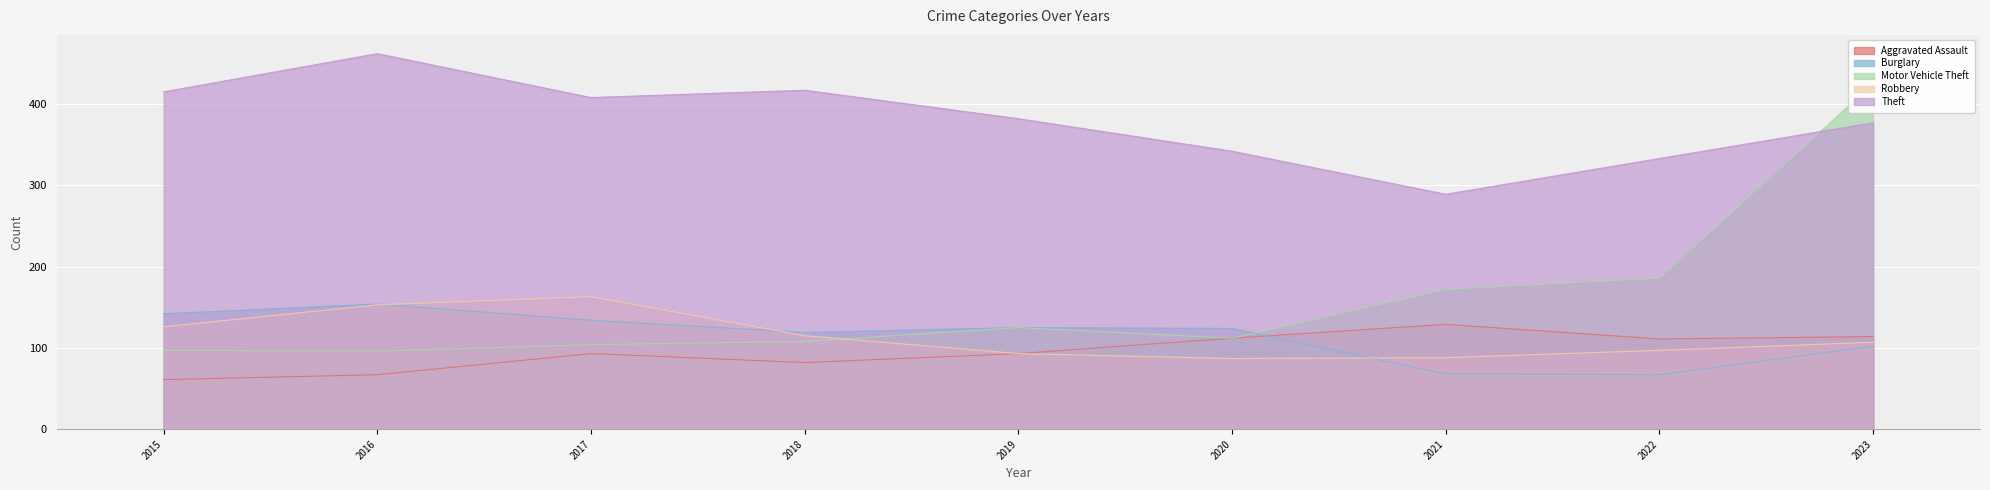

What value does the Motor Vehicle Theft series have at 2018, to the nearest 5?

110